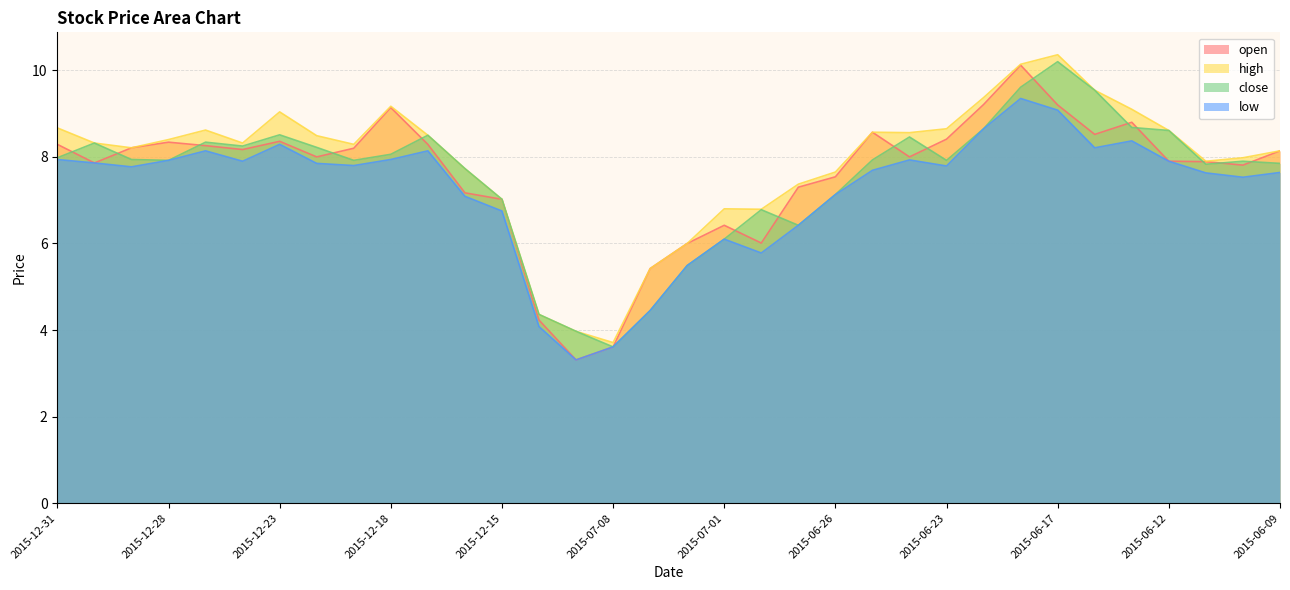

True or false: low and open intersect in this chart.

False